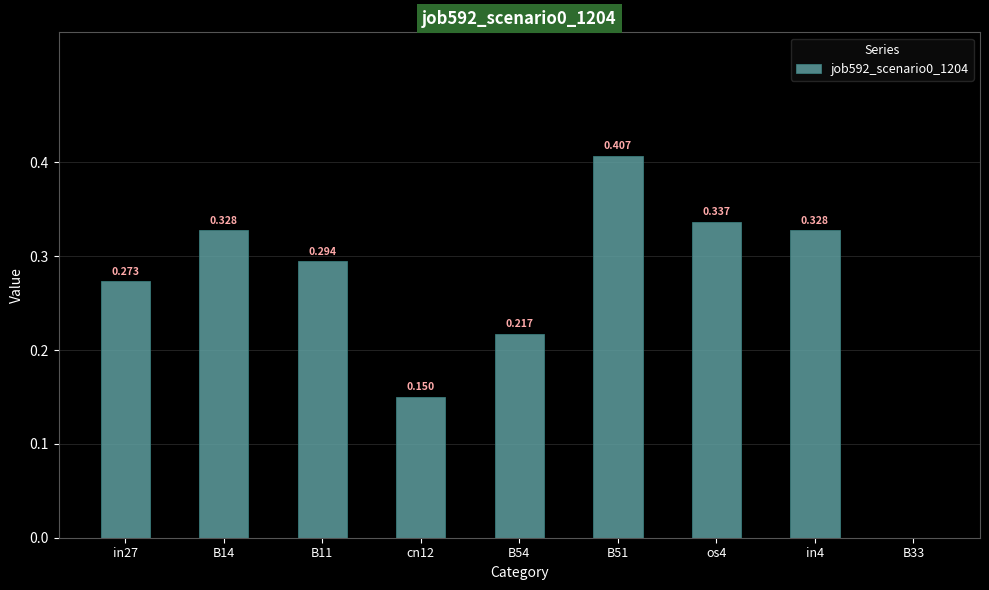

How many values are between 0 and 1?

9